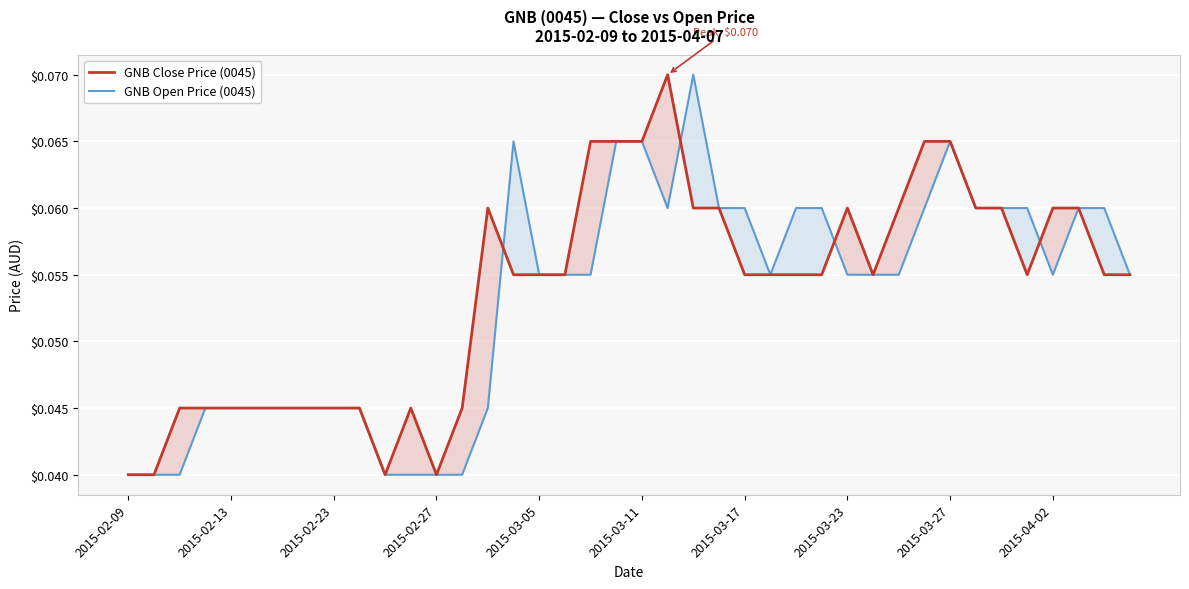

Which has a higher value, 37 or 16?

37